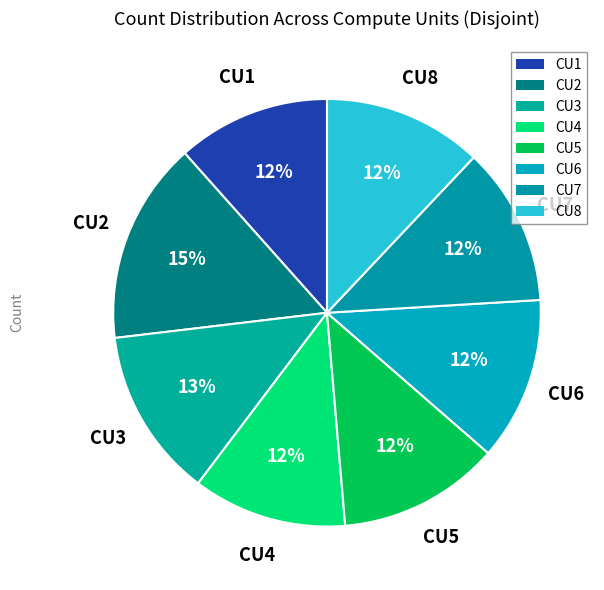

Count the number of slices in the pie.

8